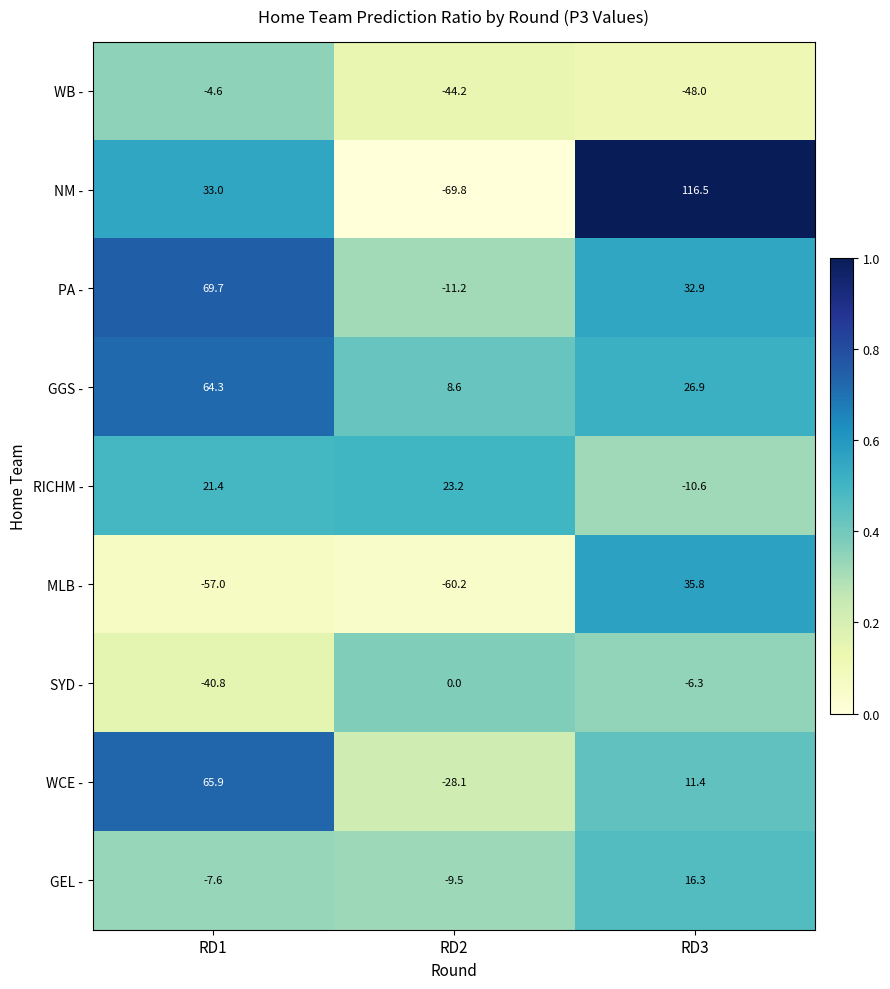

What is the sum of the NM - values at RD1 and RD3?

149.5